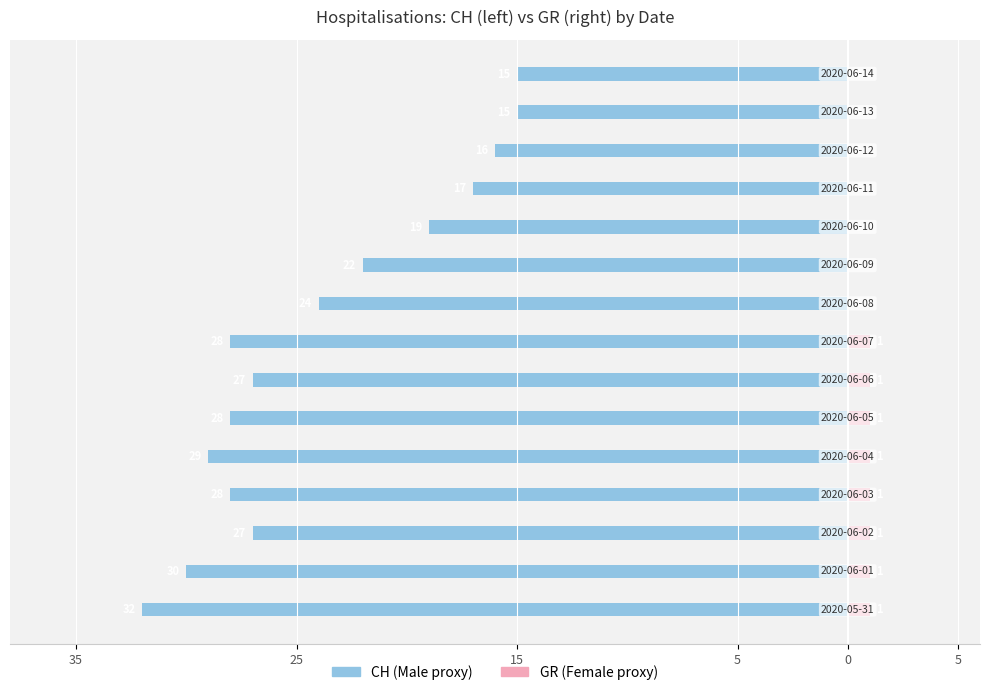

What are all the series names shown in the legend?

CH, GR